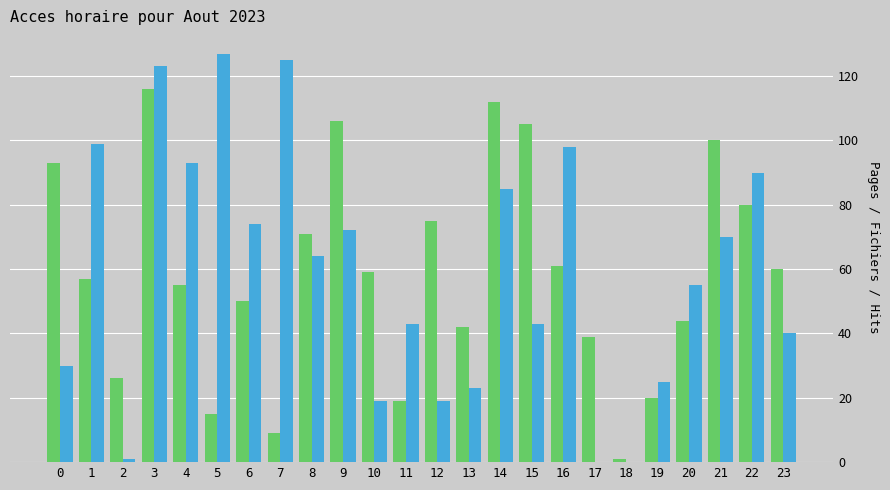

At which category is the sum across all series the highest?

3